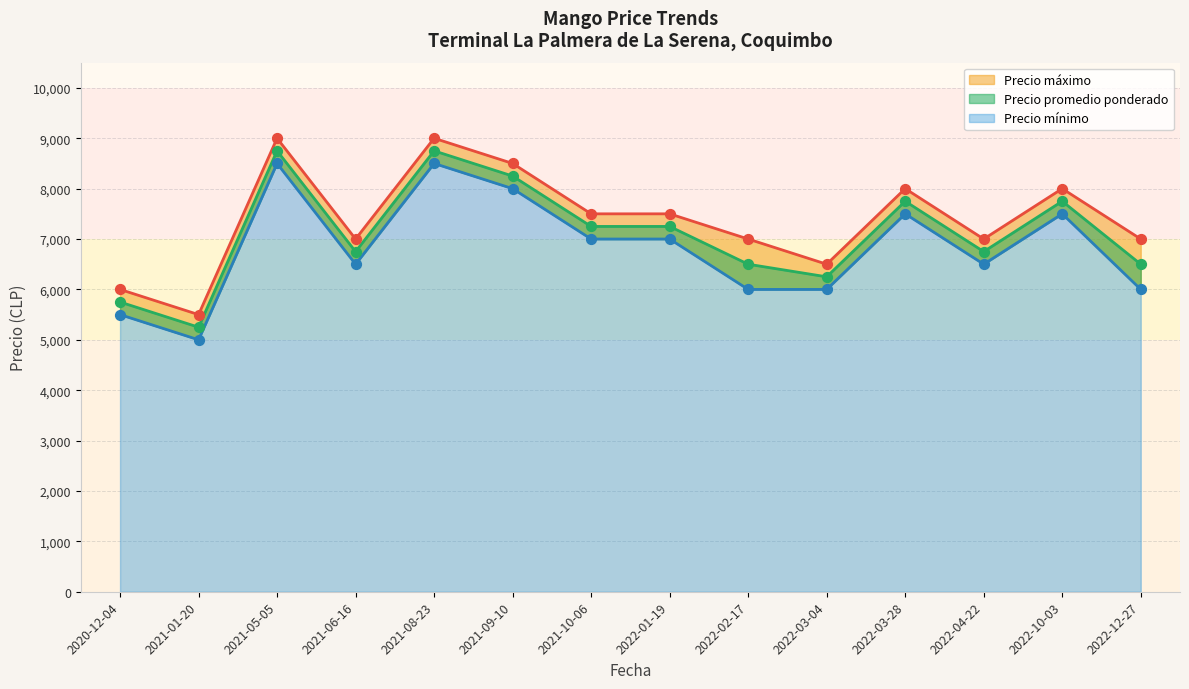

Which series has the largest total across all categories?

Precio maximo